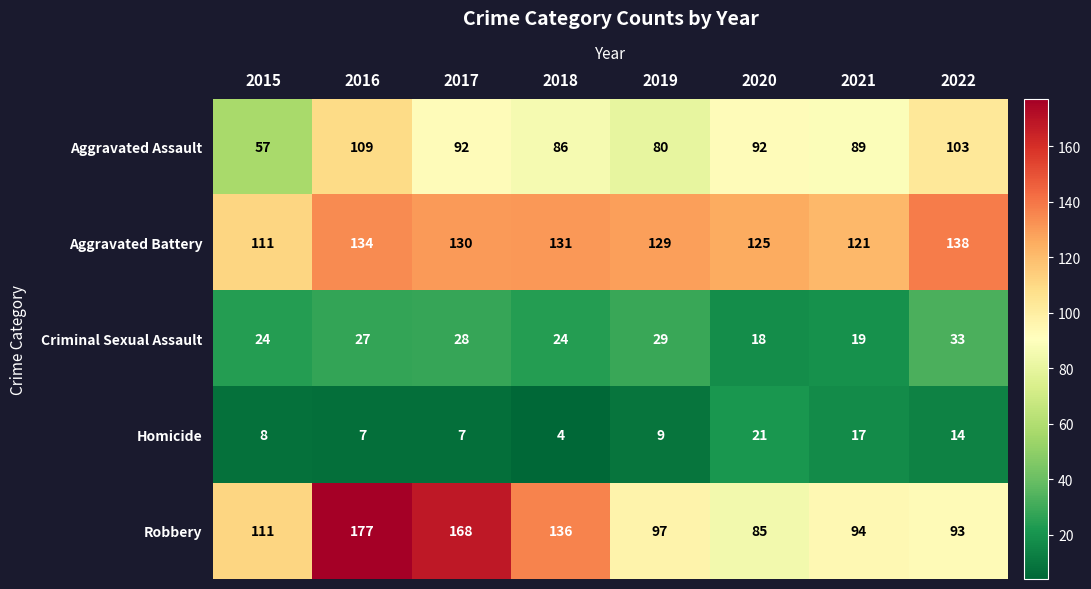

At which category does the chart reach its minimum across all series?

2018